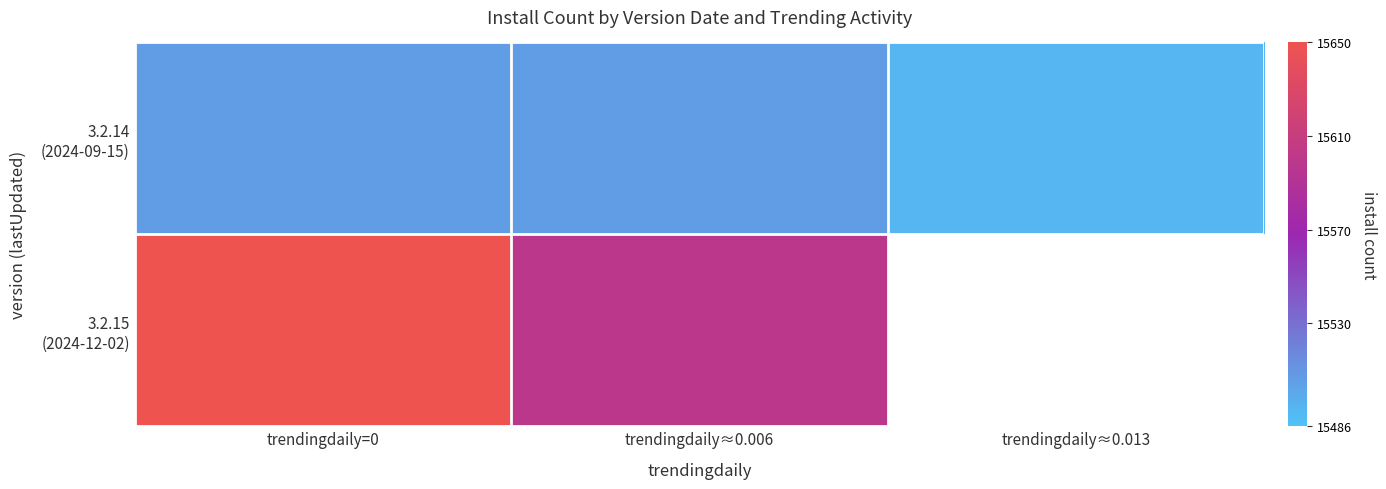

The 3.2.14 (2024-09-15) series shows 10430.3 at trendingdaily=0. True or false?

False